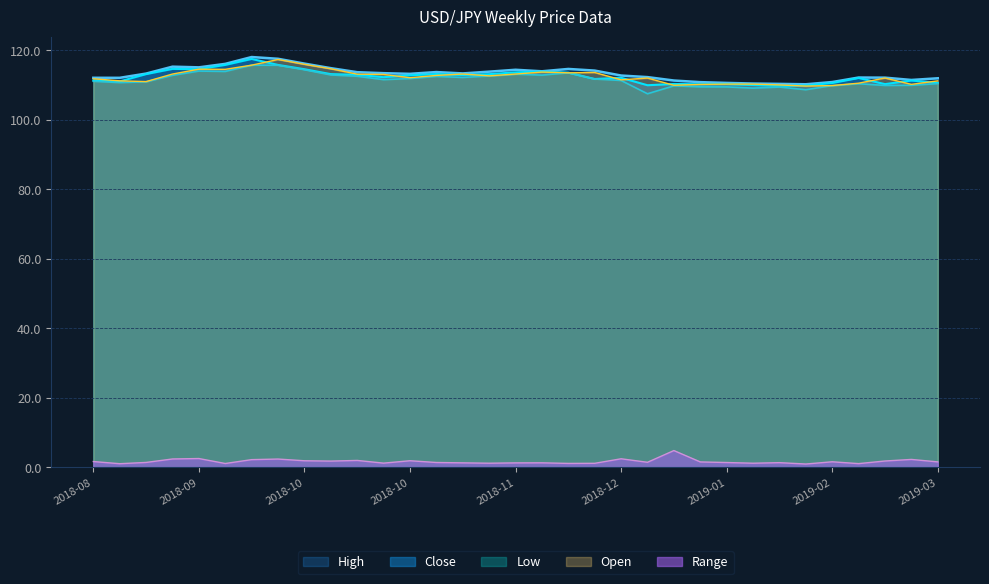

What is the value of the Open point at the 26th from the left?

110.3